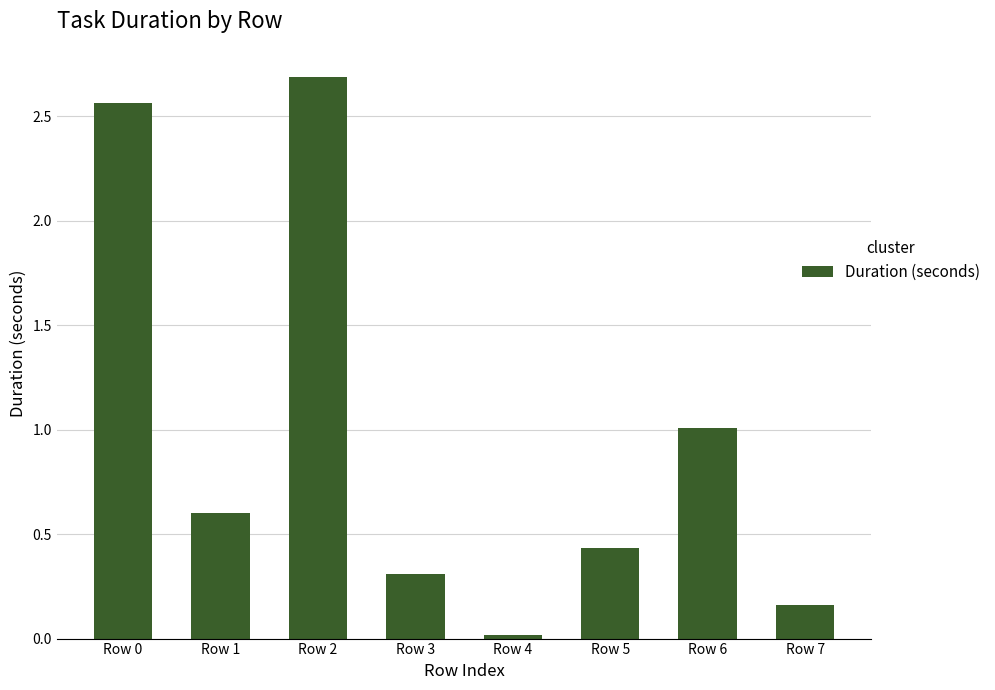

What is the difference between the maximum and minimum values?

2.7